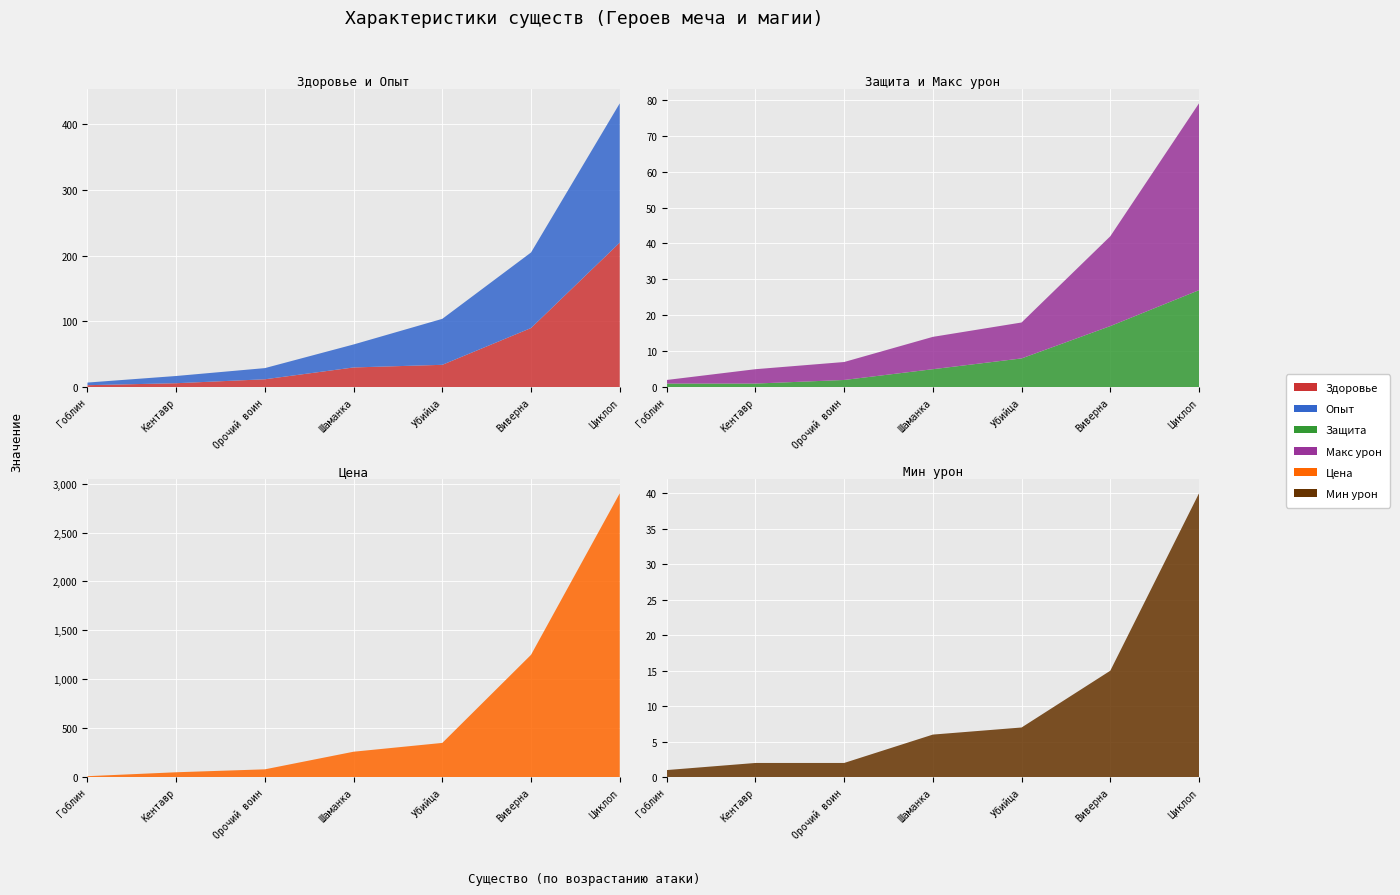

Reading left to right, list all the values displayed in this chart.

Здоровье: Гоблин=3	Кентавр=6	Орочий воин=12	Шаманка=30	Убийца=34	Виверна=90	Циклоп=220
Опыт: Гоблин=4	Кентавр=11	Орочий воин=17	Шаманка=35	Убийца=70	Виверна=115	Циклоп=212
Защита: Гоблин=1	Кентавр=1	Орочий воин=2	Шаманка=5	Убийца=8	Виверна=17	Циклоп=27
Макс урон: Гоблин=1	Кентавр=4	Орочий воин=5	Шаманка=9	Убийца=10	Виверна=25	Циклоп=52
Цена: Гоблин=10	Кентавр=50	Орочий воин=80	Шаманка=260	Убийца=350	Виверна=1250	Циклоп=2900
Мин урон: Гоблин=1	Кентавр=2	Орочий воин=2	Шаманка=6	Убийца=7	Виверна=15	Циклоп=40